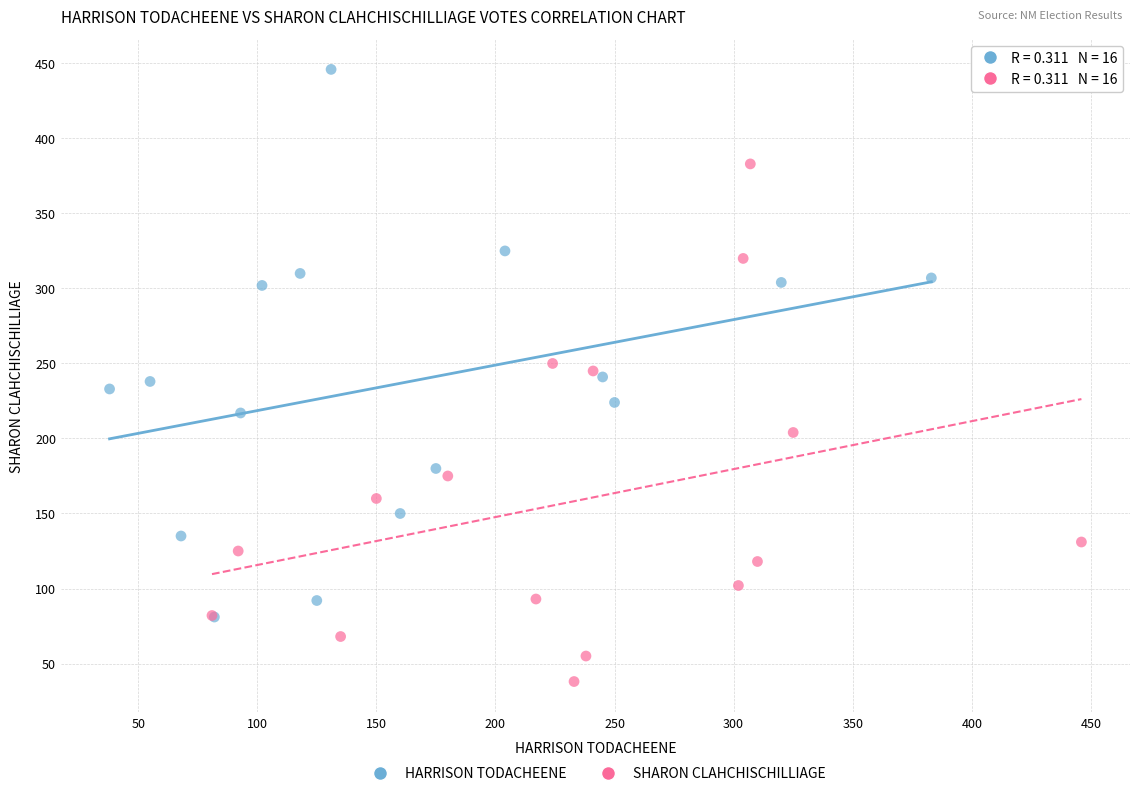

Which series contains the highest Y value?

HARRISON TODACHEENE